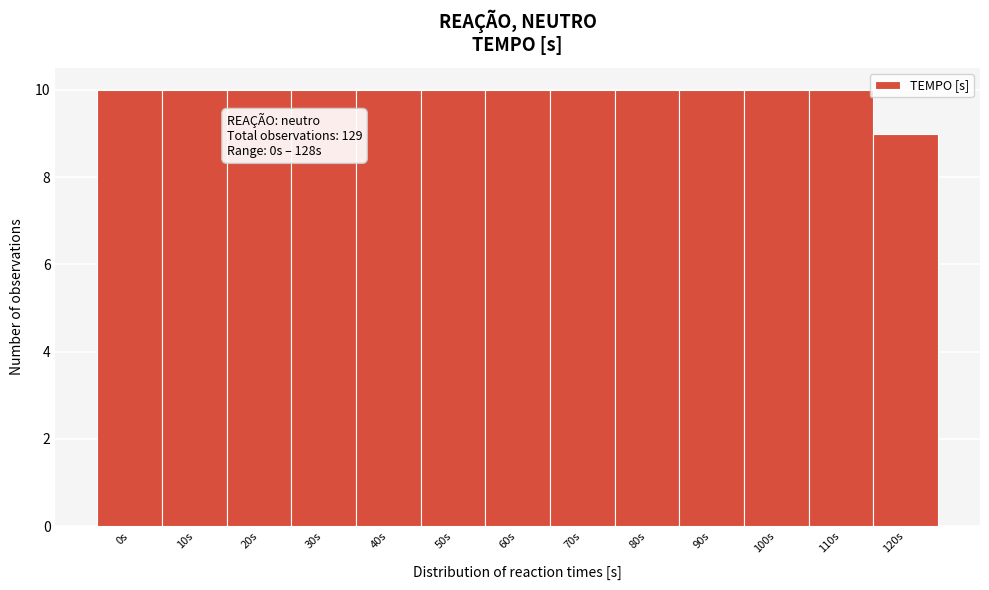

Reading right to left, what are all the values shown in this chart?

120s=9	110s=10	100s=10	90s=10	80s=10	70s=10	60s=10	50s=10	40s=10	30s=10	20s=10	10s=10	0s=10